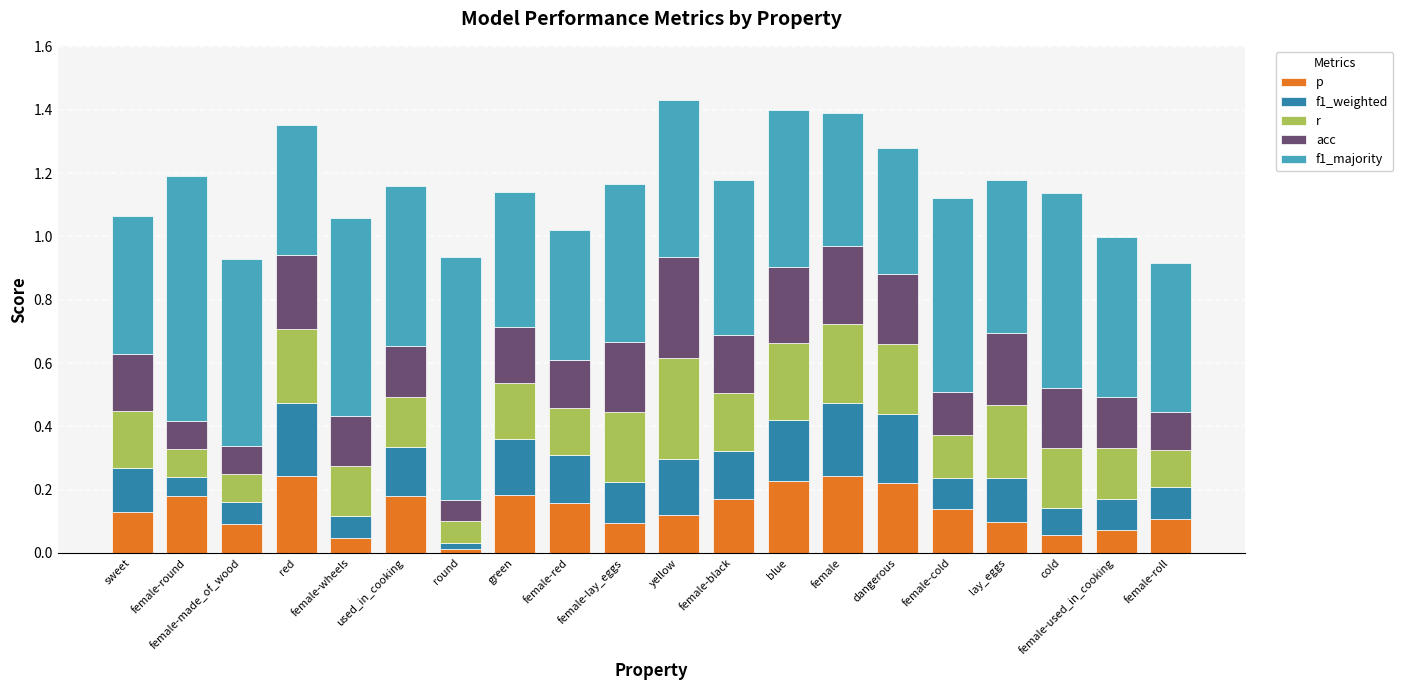

At which label is p closest to 0?

round